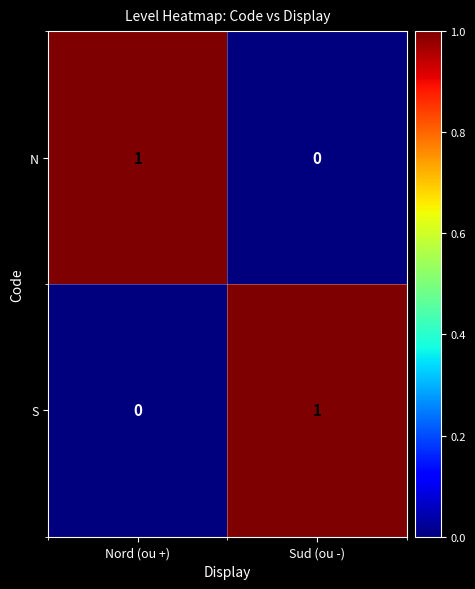

Reading right to left, what are all the values shown in this chart?

N: 0	1
S: 1	0